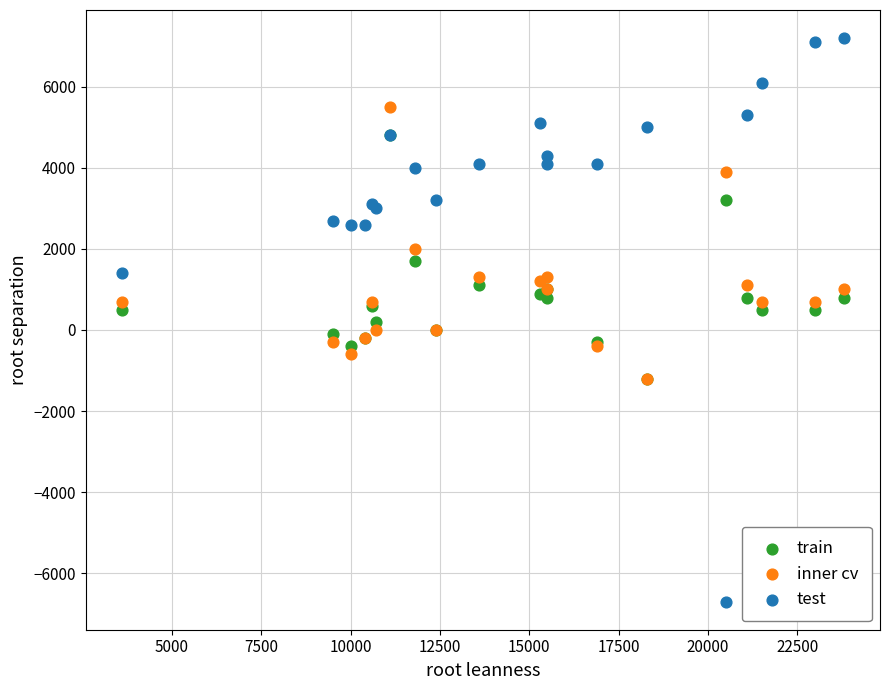

What are all the series names shown in the legend?

train, inner cv, test